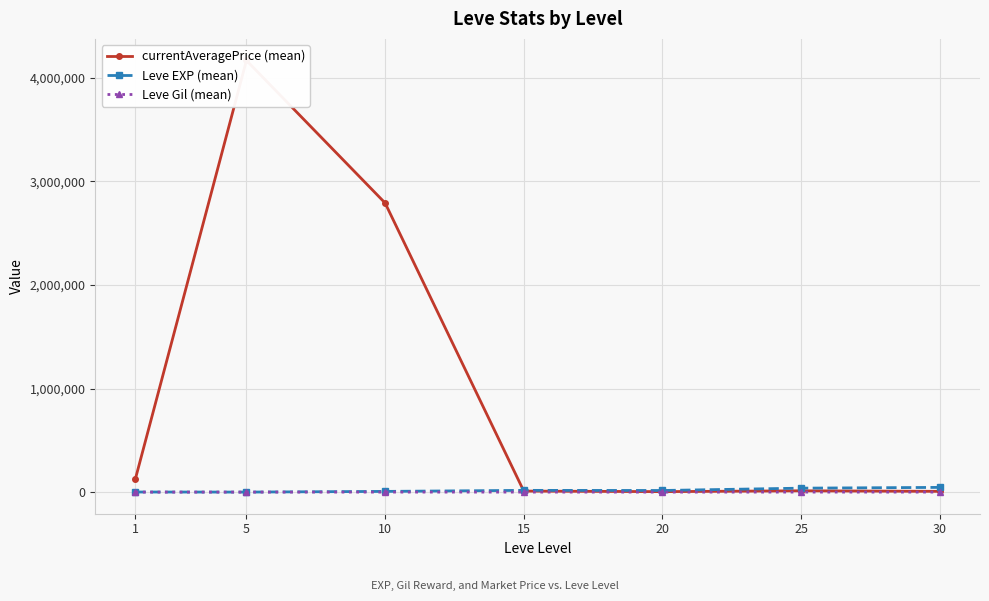

At which category is the sum across all series the highest?

5